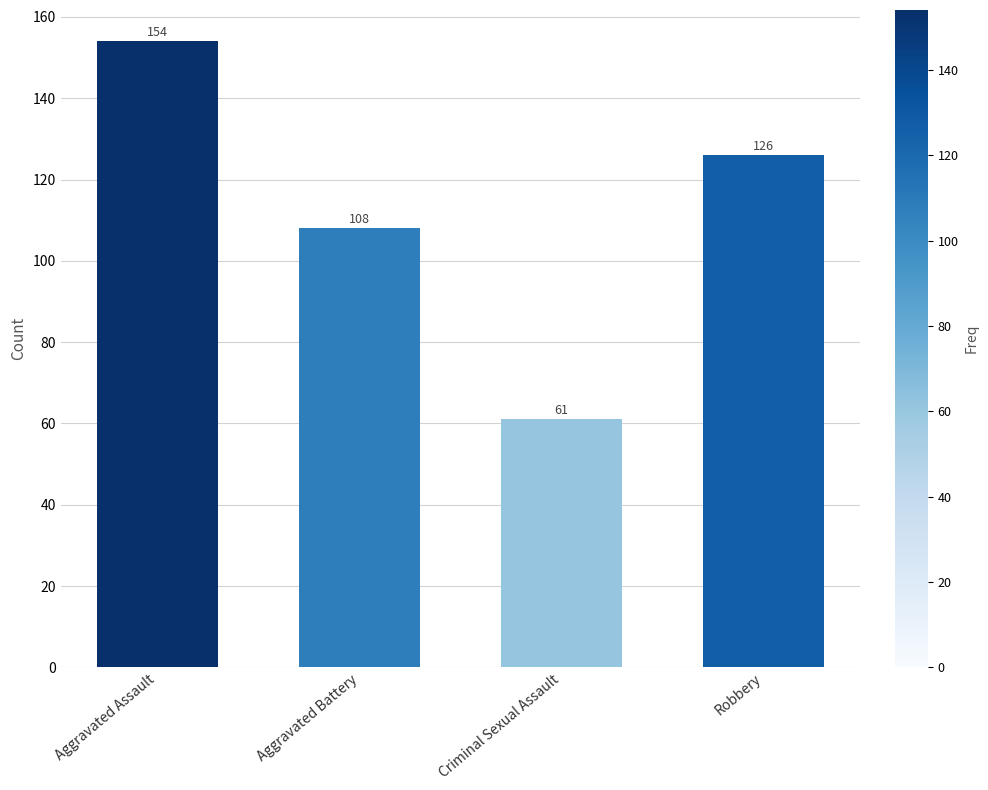

List the labels in order of value, largest first.

Aggravated Assault, Robbery, Aggravated Battery, Criminal Sexual Assault